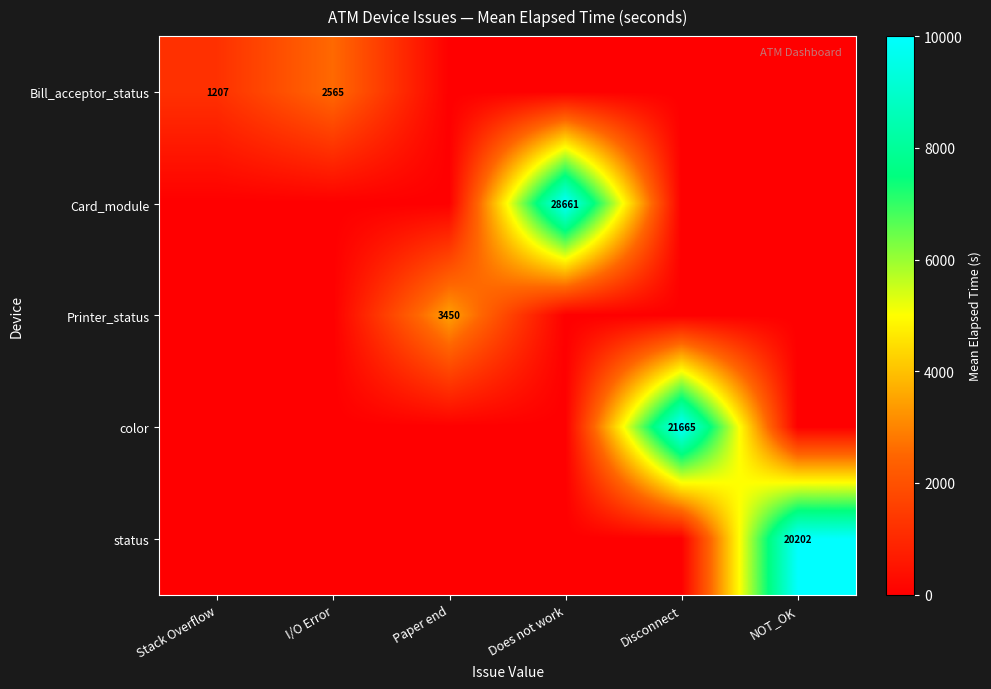

True or false: Bill_acceptor_status has a value of 2565 at I/O Error.

True